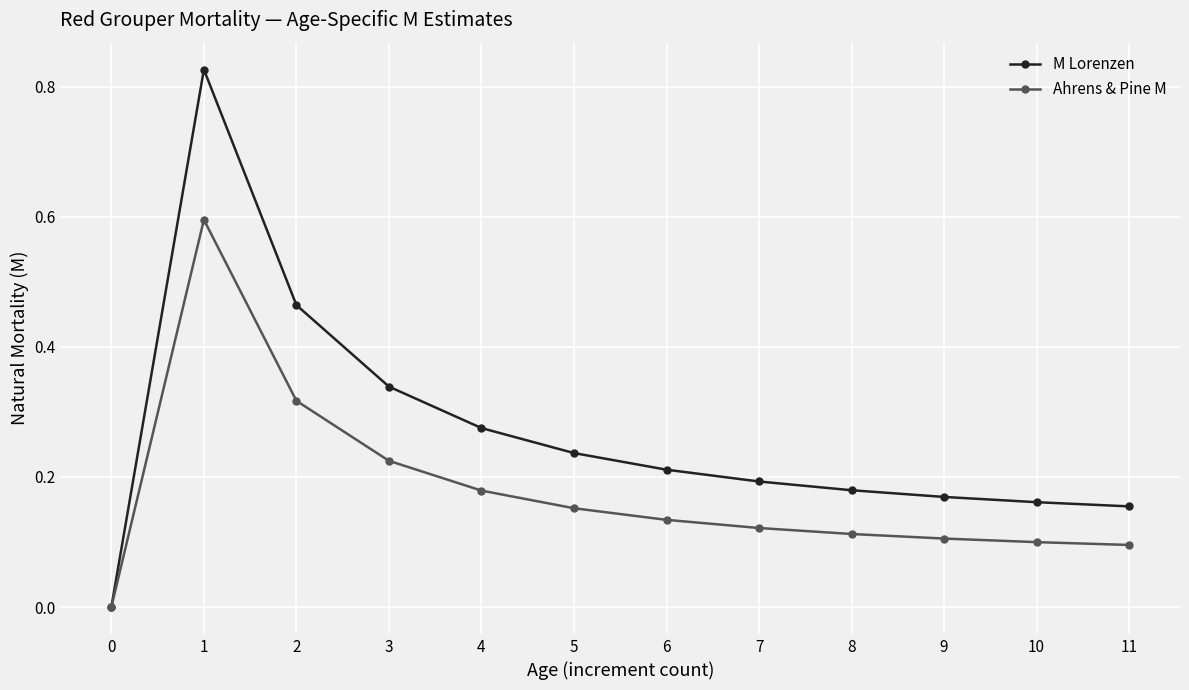

Is this an area chart (filled region under the line)?

No